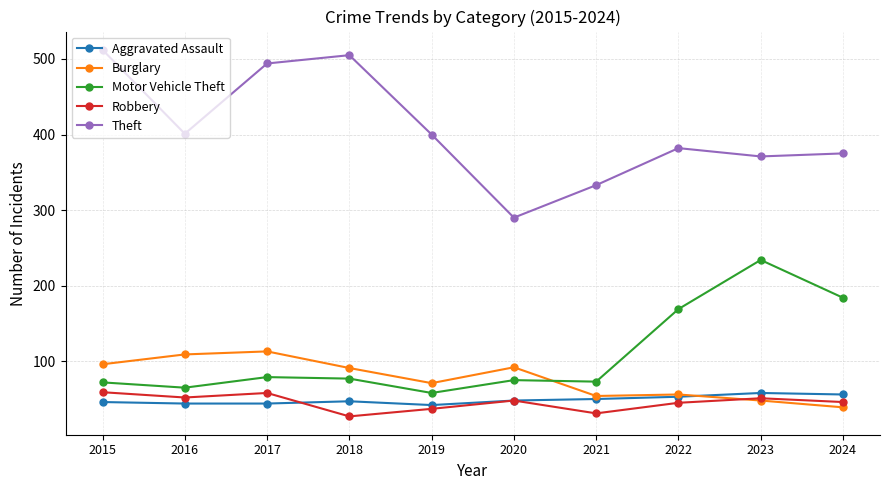

How many lines are shown in the chart?

5